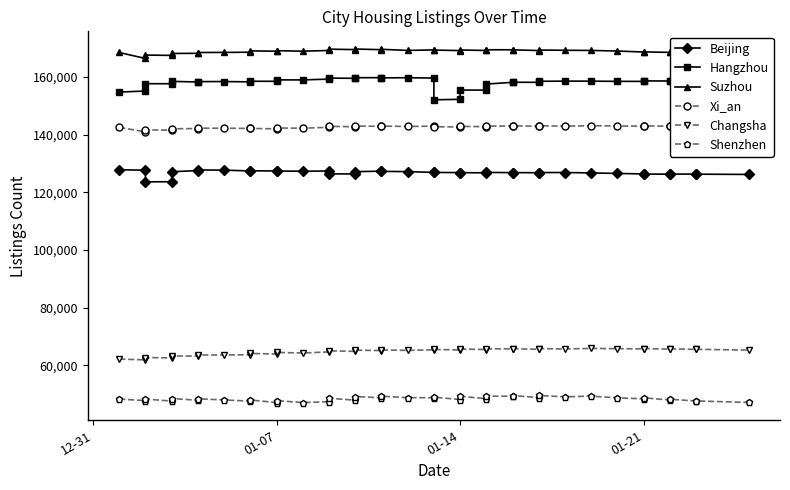

What is the minimum value shown in the chart?

47066